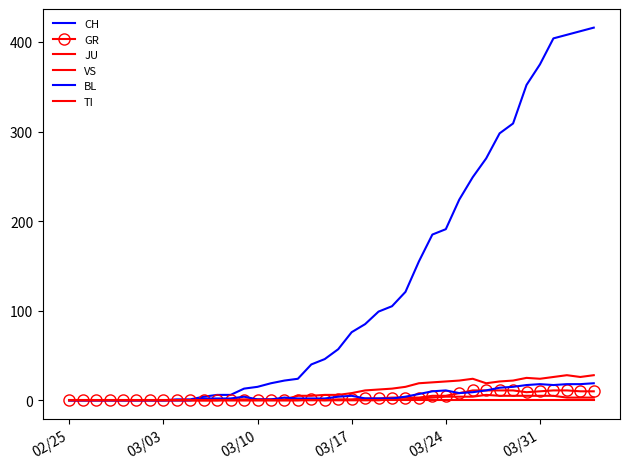

How many data points in CH are above 57?

19